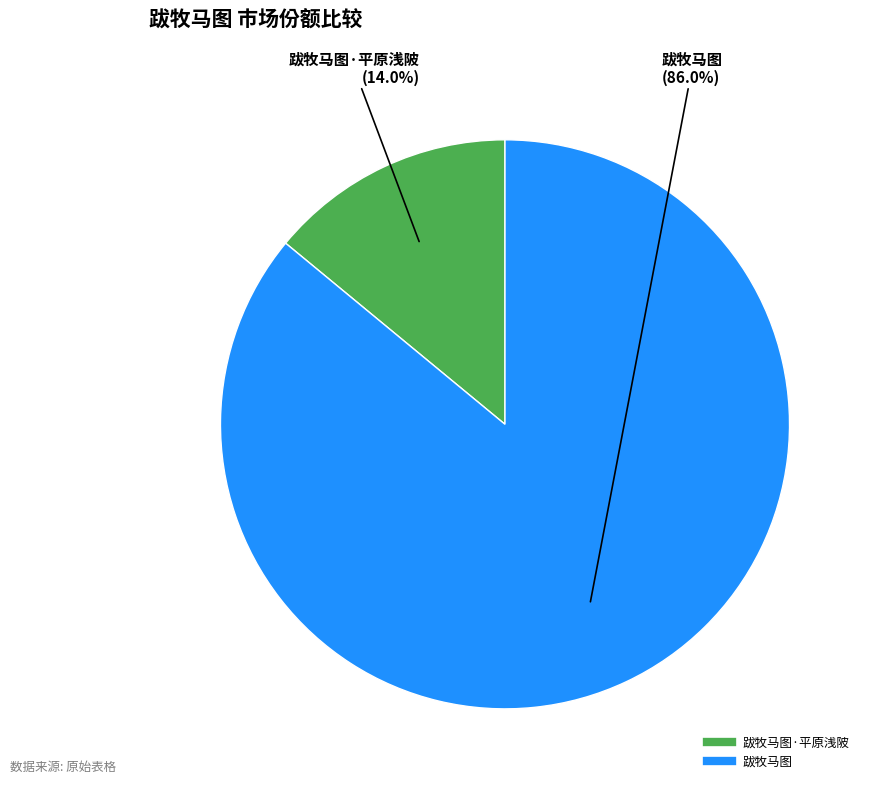

How many segments does this pie chart have?

2